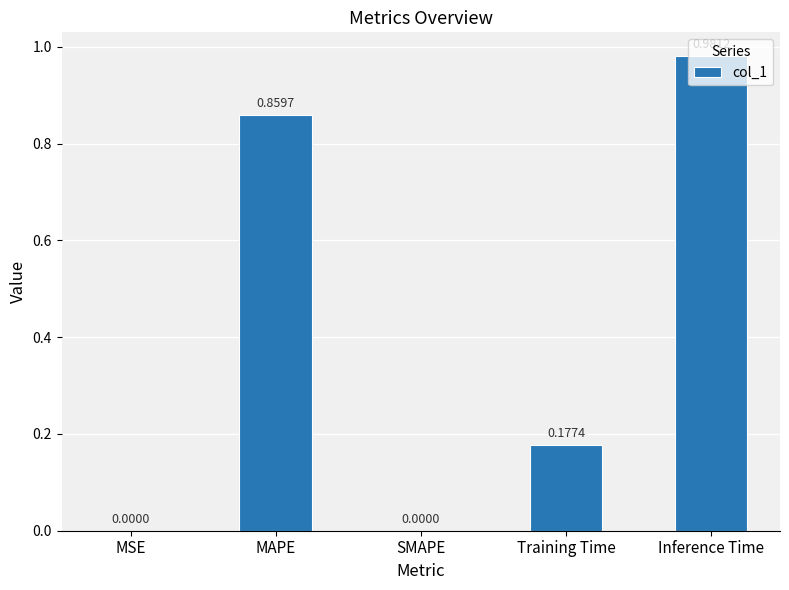

Which category has the highest value across all series?

Inference Time